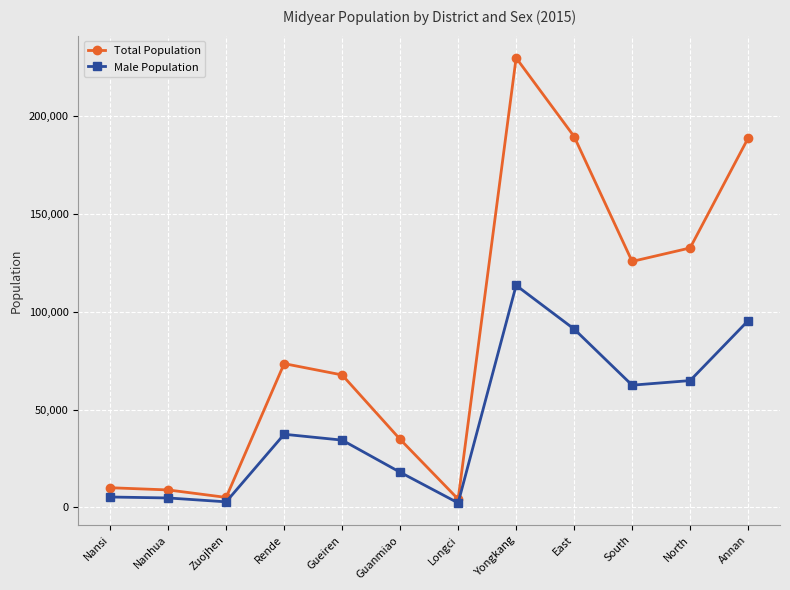

Read the Male Population value at East, to the nearest 10.

91160